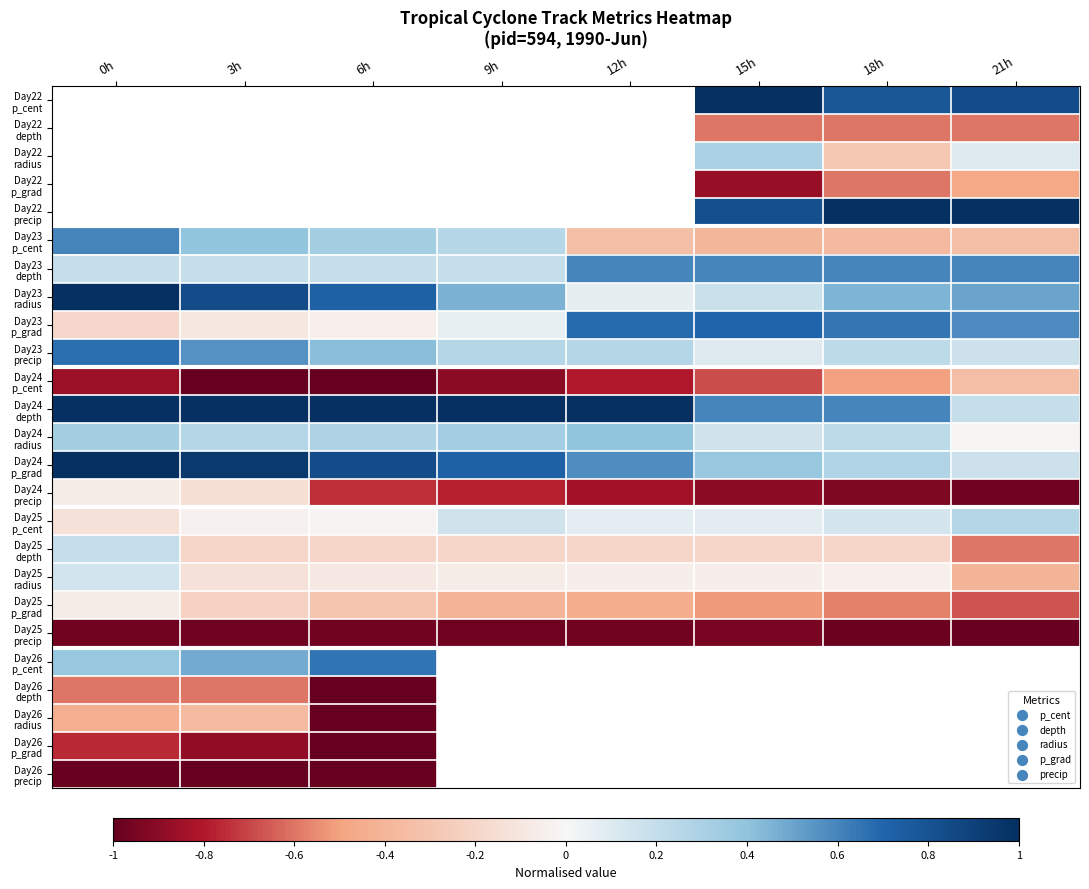

What is the average value of the Day24 precip series?

-0.7